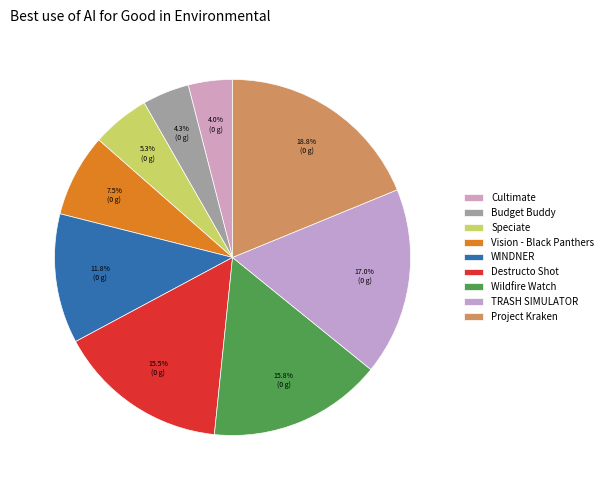

How many segments does this pie chart have?

9